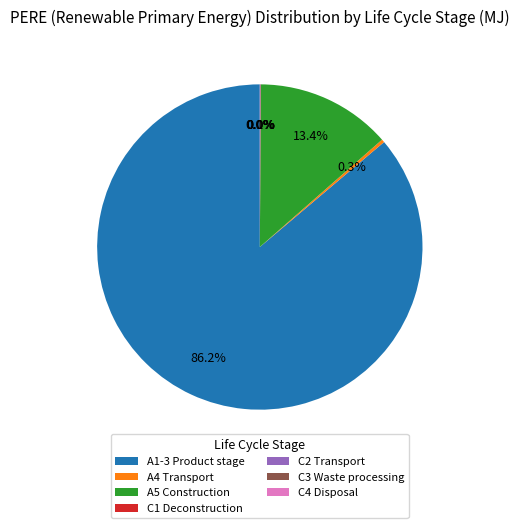

The A5 Construction slice represents 13% of the pie. True or false?

True